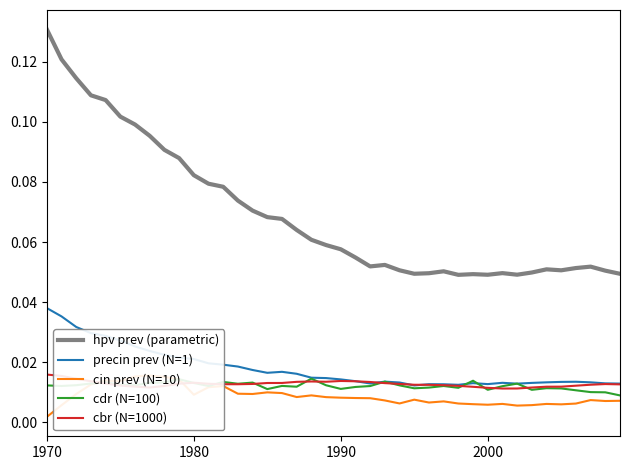

True or false: cdr (N=100) and precin prev (N=1) intersect in this chart.

True